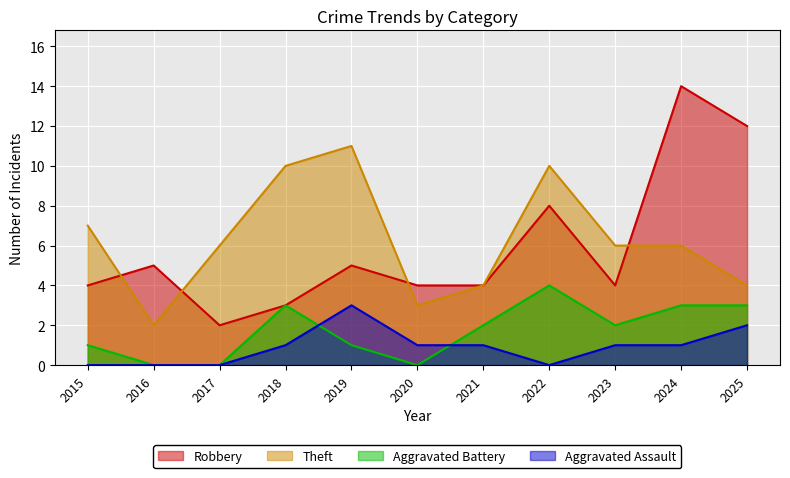

At which label does Aggravated Assault reach its peak?

2019